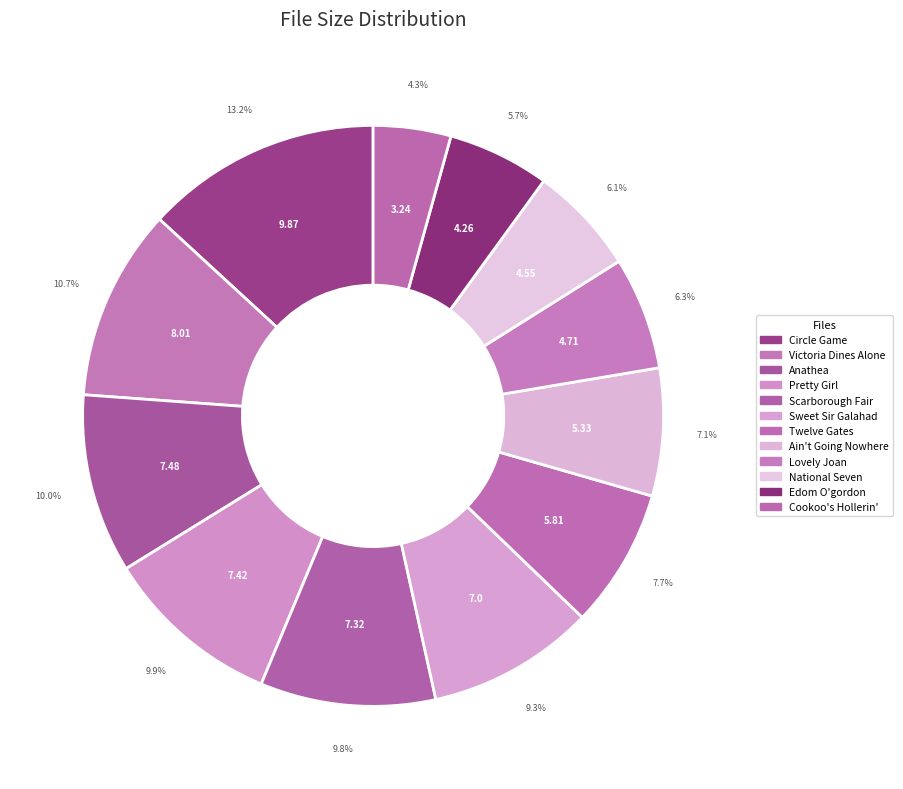

How many slices are in this pie chart?

12